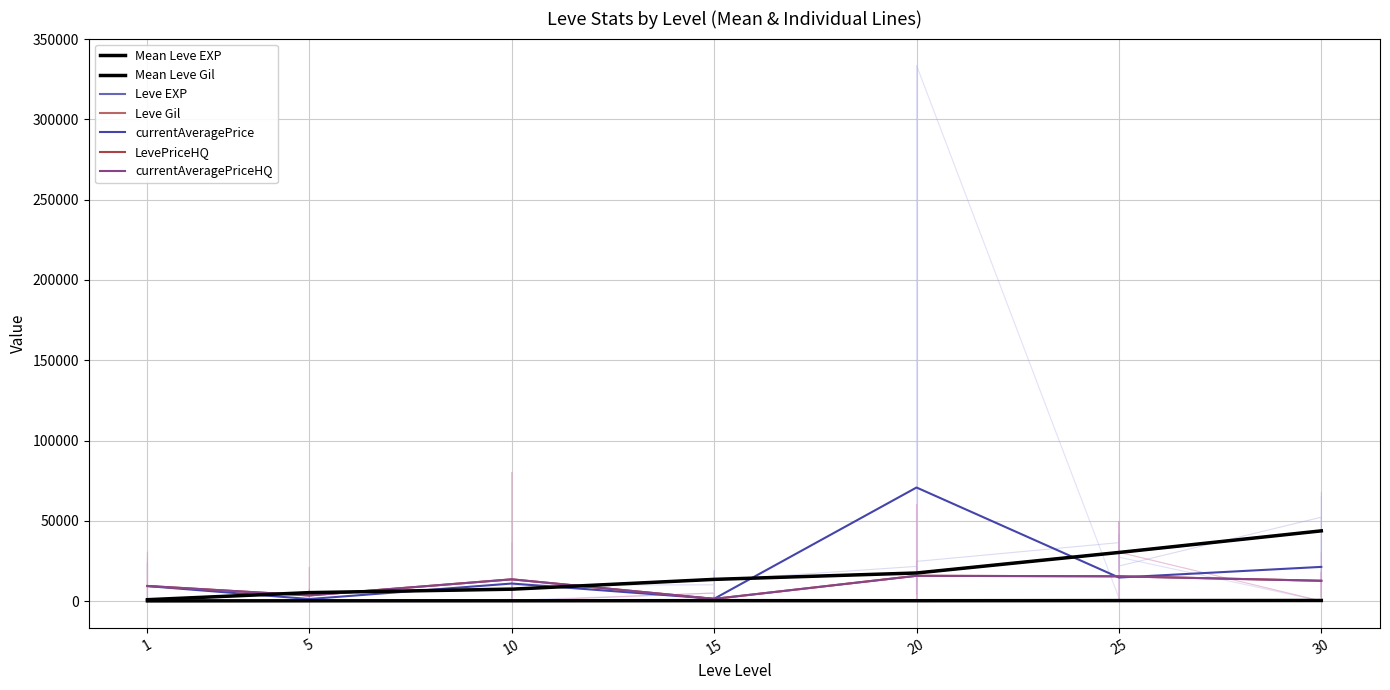

True or false: LevePriceHQ and Leve EXP intersect in this chart.

True